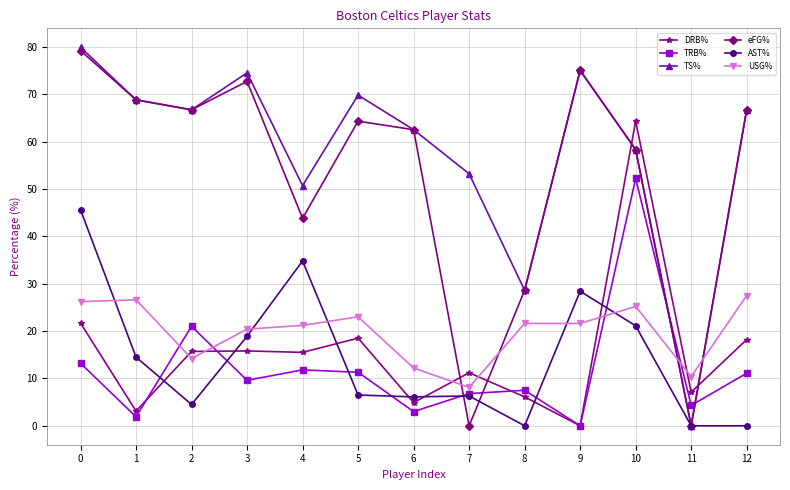

What is the sum of all AST% values?

186.7